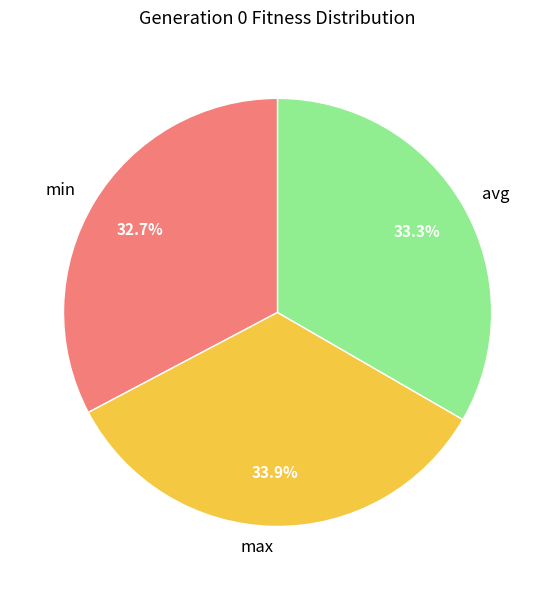

To the nearest percent, what is the difference between the largest and smallest slice percentages?

1%